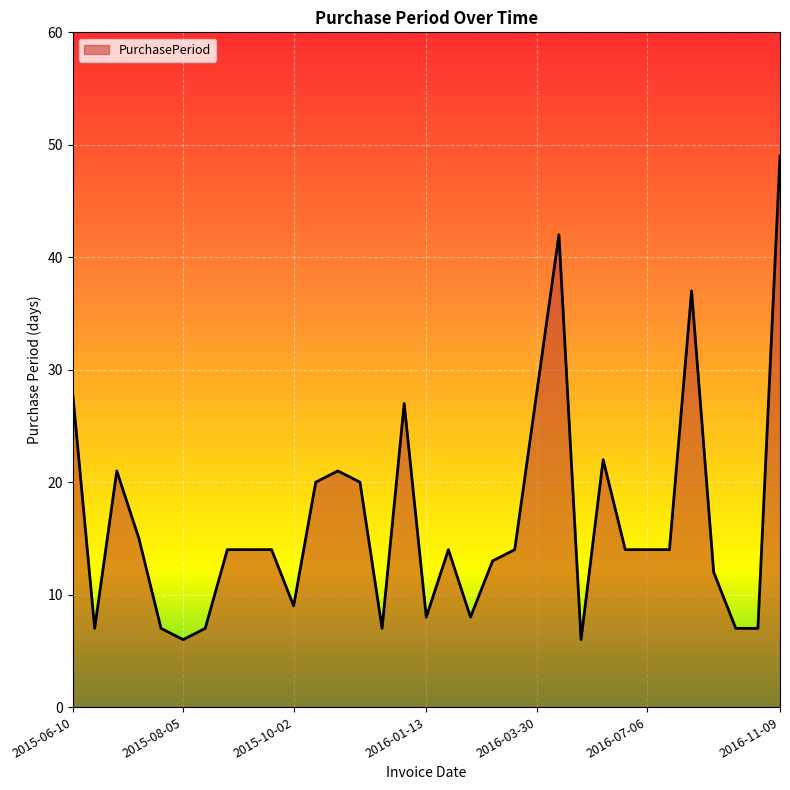

Does the chart display data point markers on the line(s)?

No